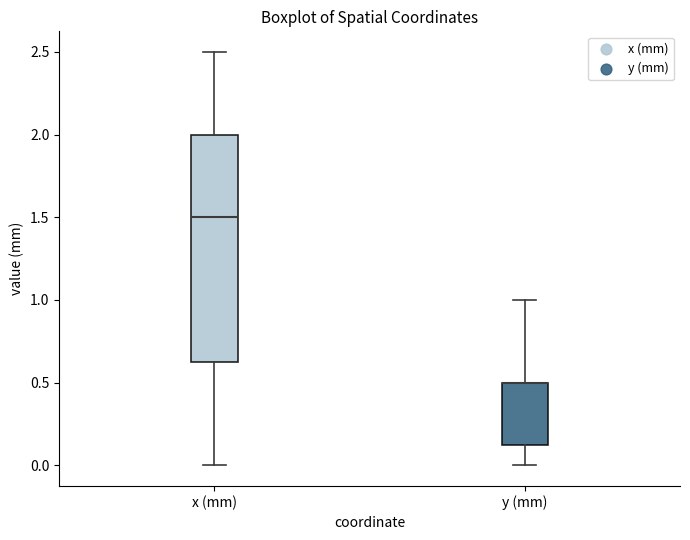

Which box is the tallest, from its lower edge to its upper edge?

x (mm)